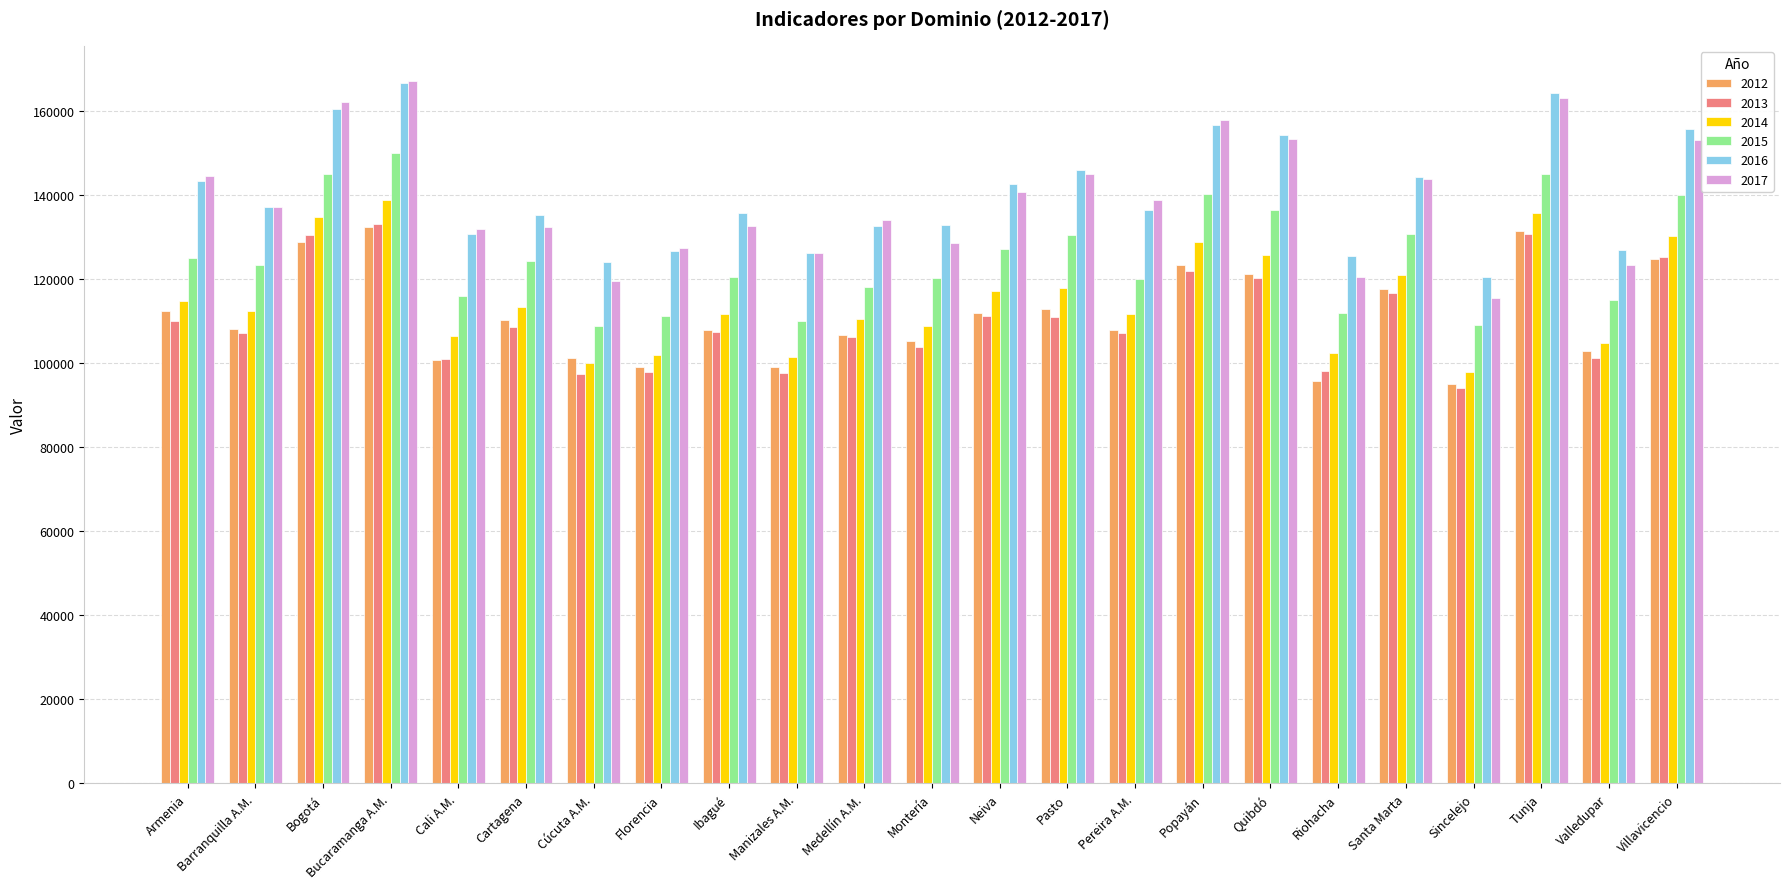

How many groups of bars are there?

23